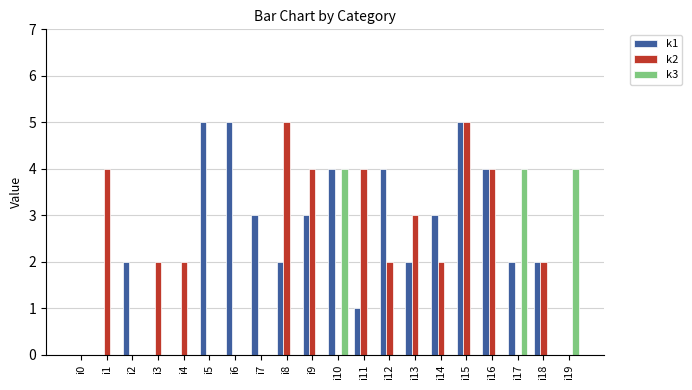

How many groups of bars are there?

20